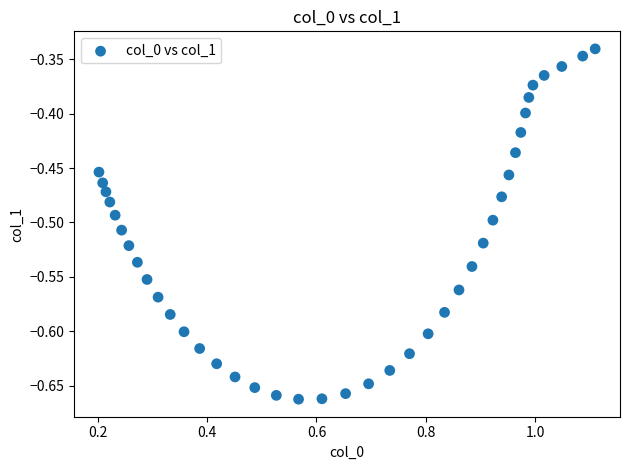

What is the range of X values (max minus min)?

0.9